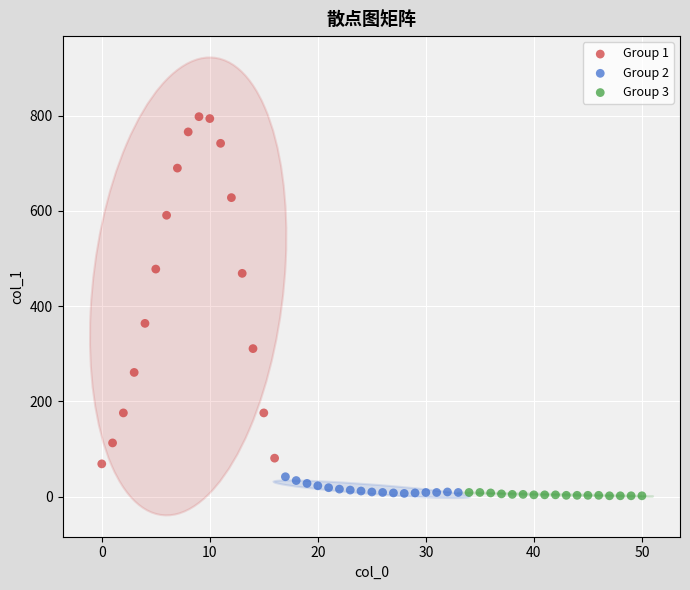

Which series has the largest Y range (max minus min)?

Group 1